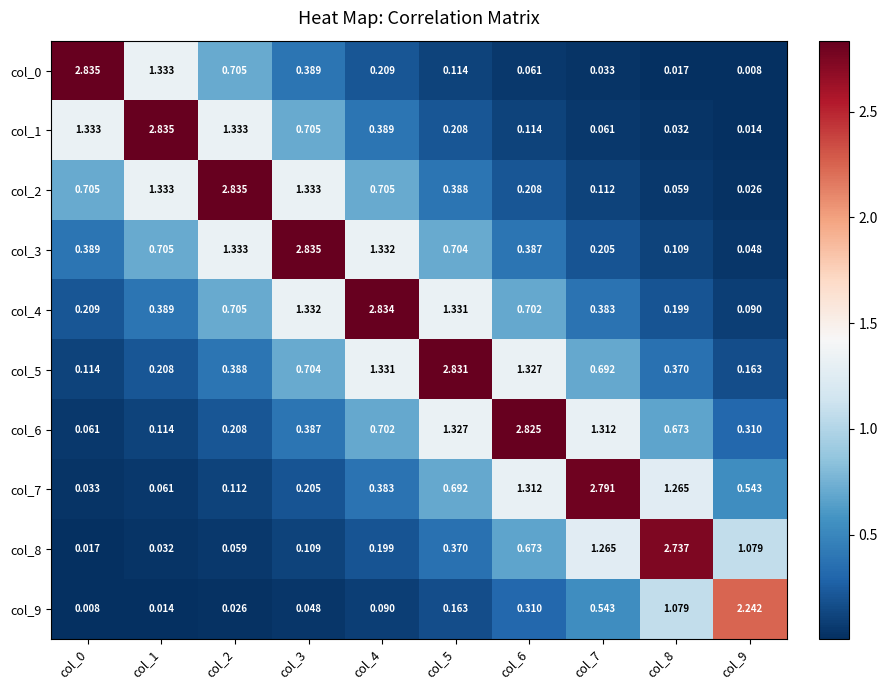

Is the value of col_4 at col_6 greater than the value of col_3 at col_3?

No